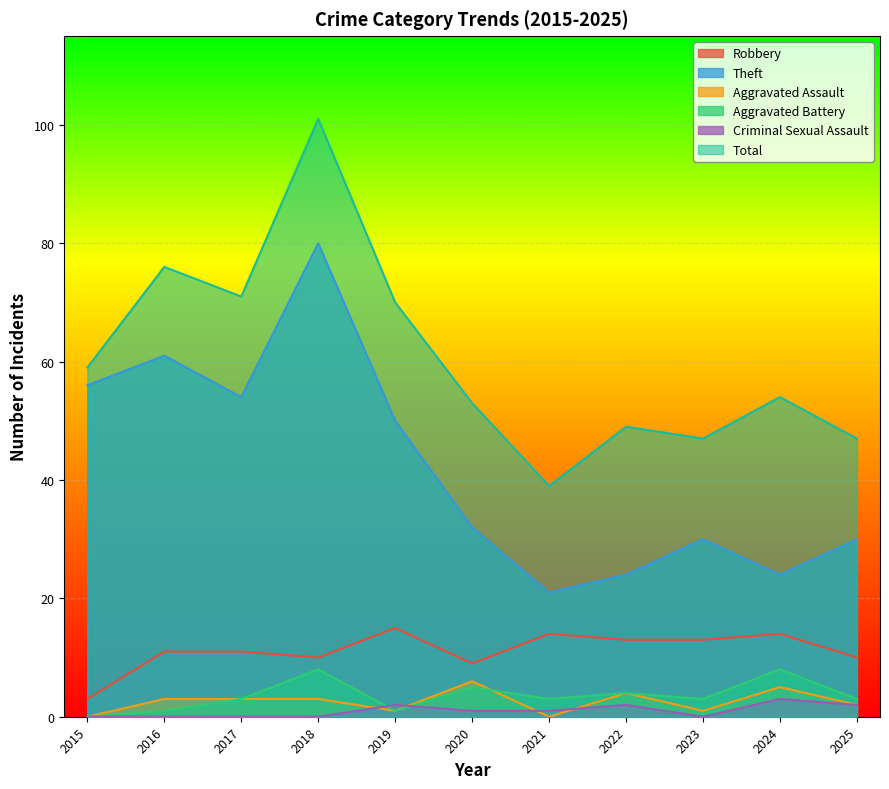

Between 2018 and 2021, which series saw the biggest shift?

Total